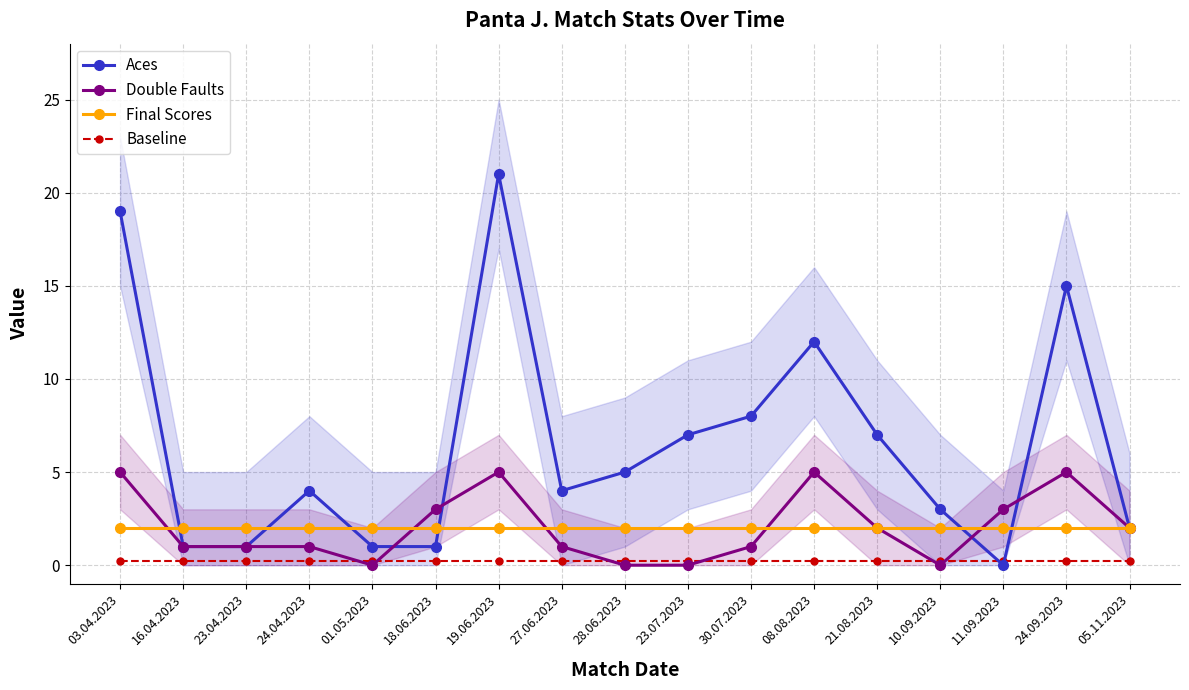

At which label does Aces first exceed 4?

03.04.2023